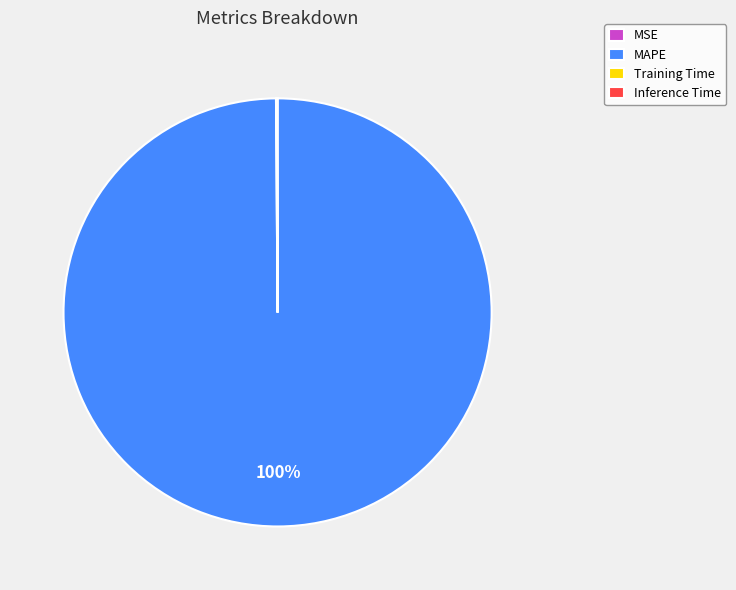

What is the largest slice in the pie chart?

MAPE